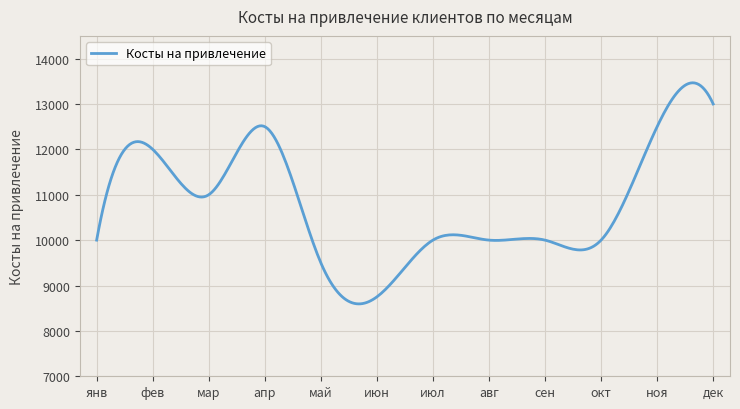

What is the difference between the maximum and minimum values?

4871.2